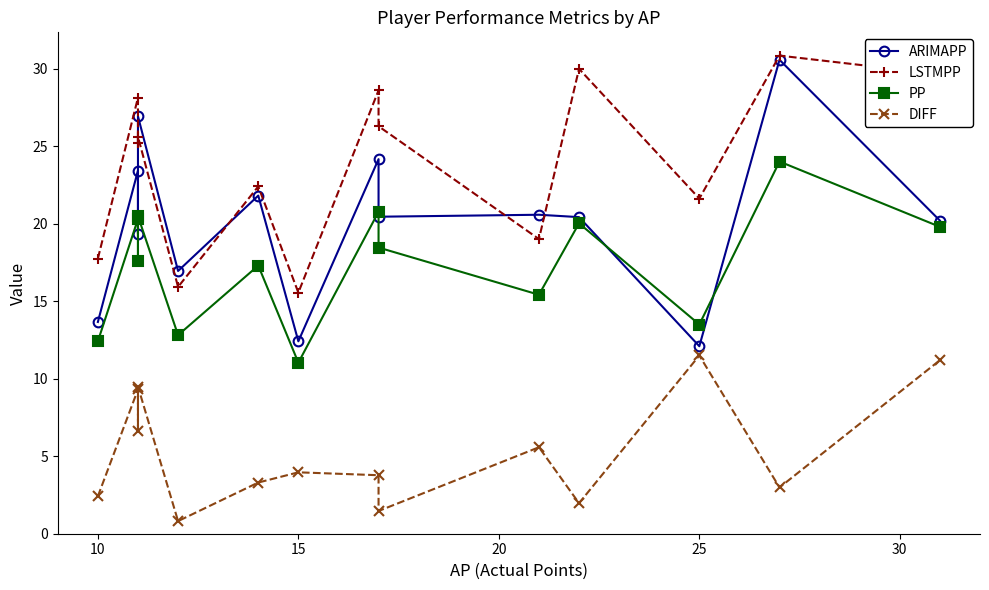

What is the sum of all LSTMPP values?

336.6